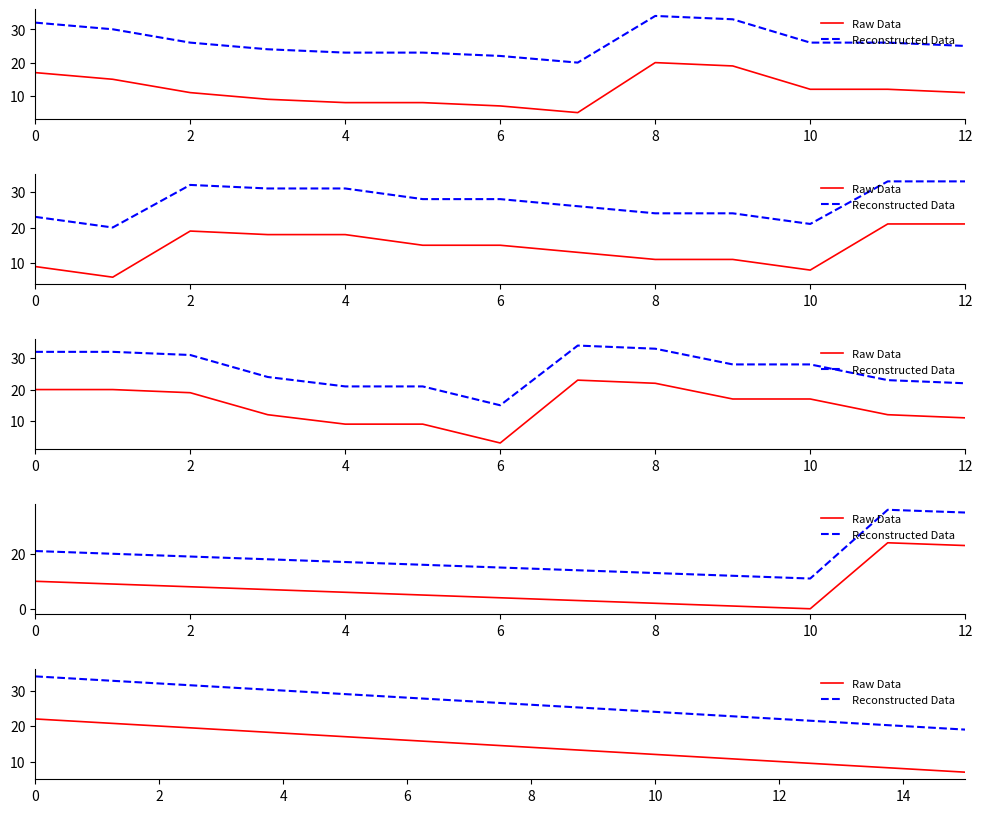

True or false: Raw Data and Reconstructed Data intersect in this chart.

False